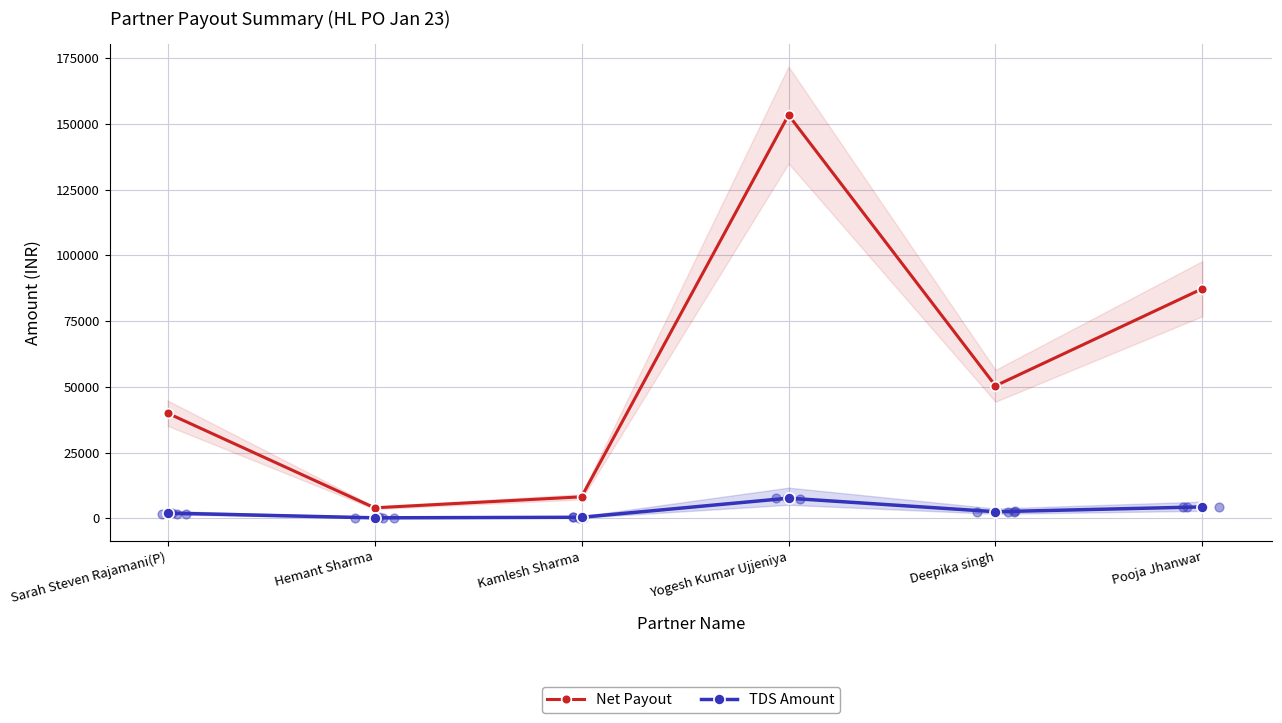

At which category is the sum across all series the highest?

Yogesh Kumar Ujjeniya